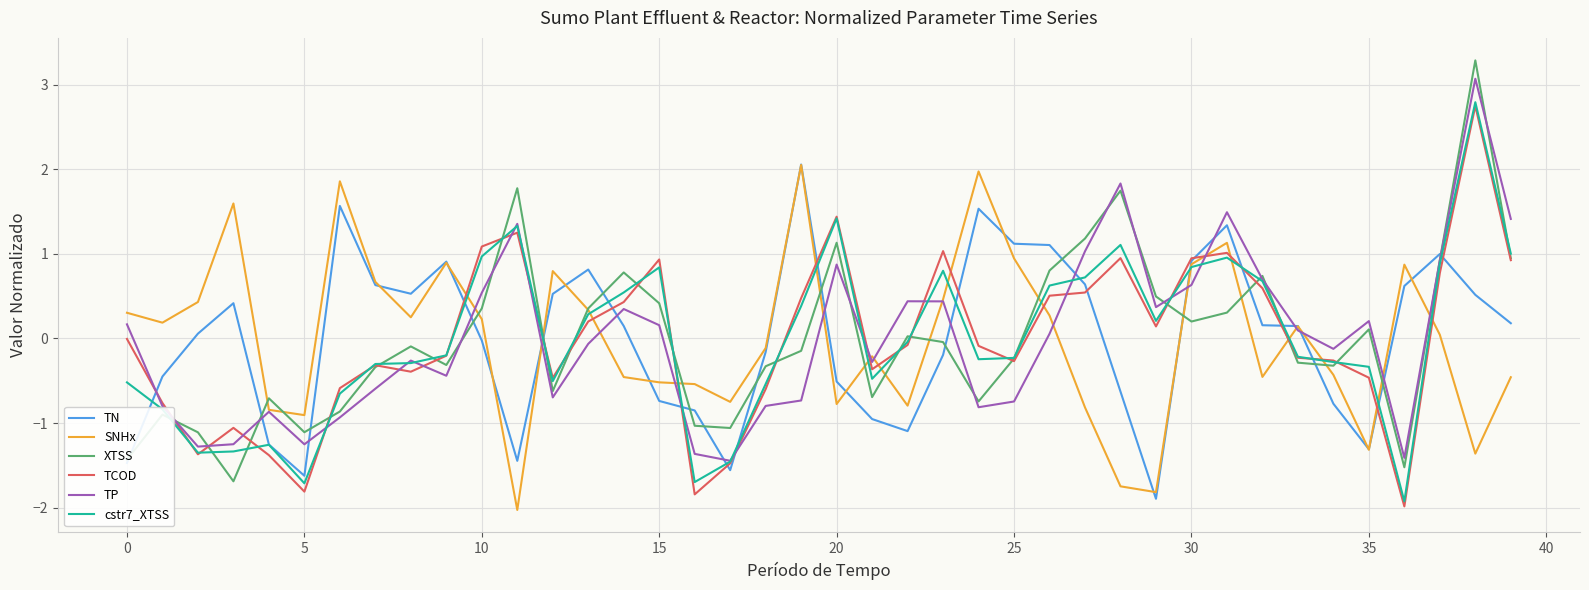

Which series has the widest spread of values?

XTSS